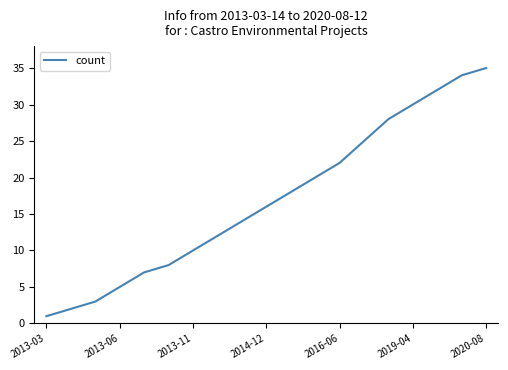

What is the greatest value displayed?

35